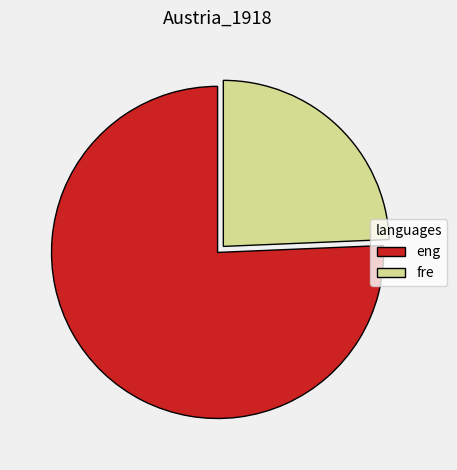

Between eng and fre, which is larger?

eng